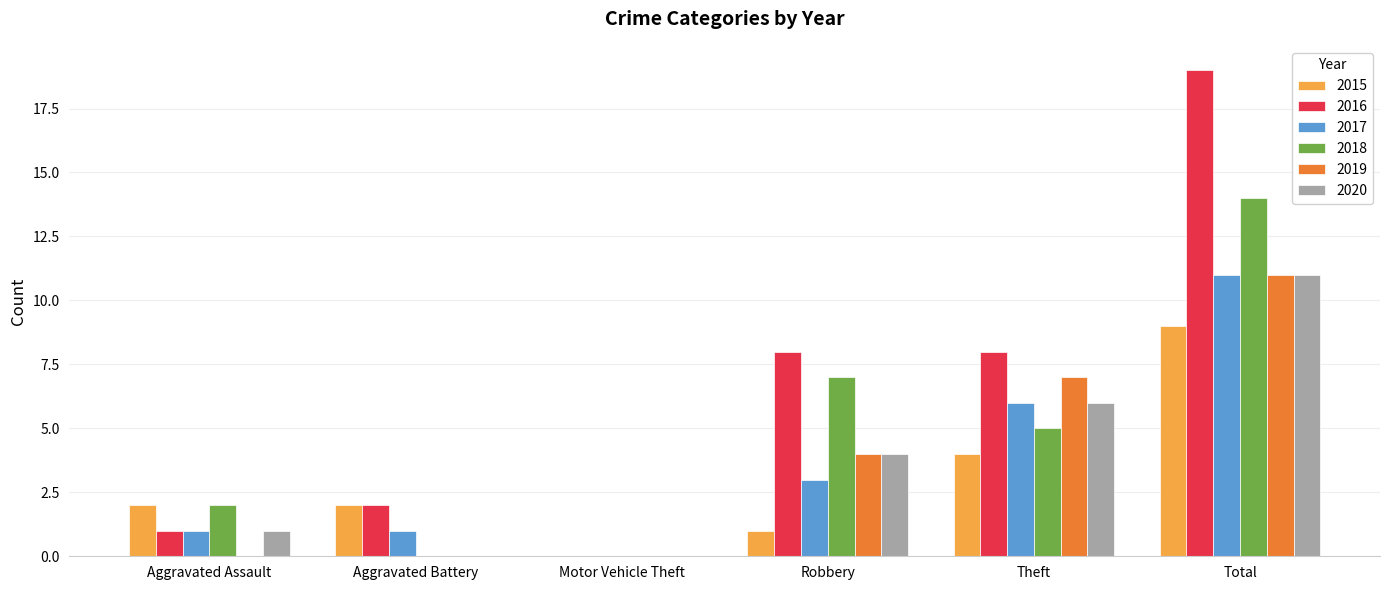

Which label corresponds to the largest value in the chart?

Total